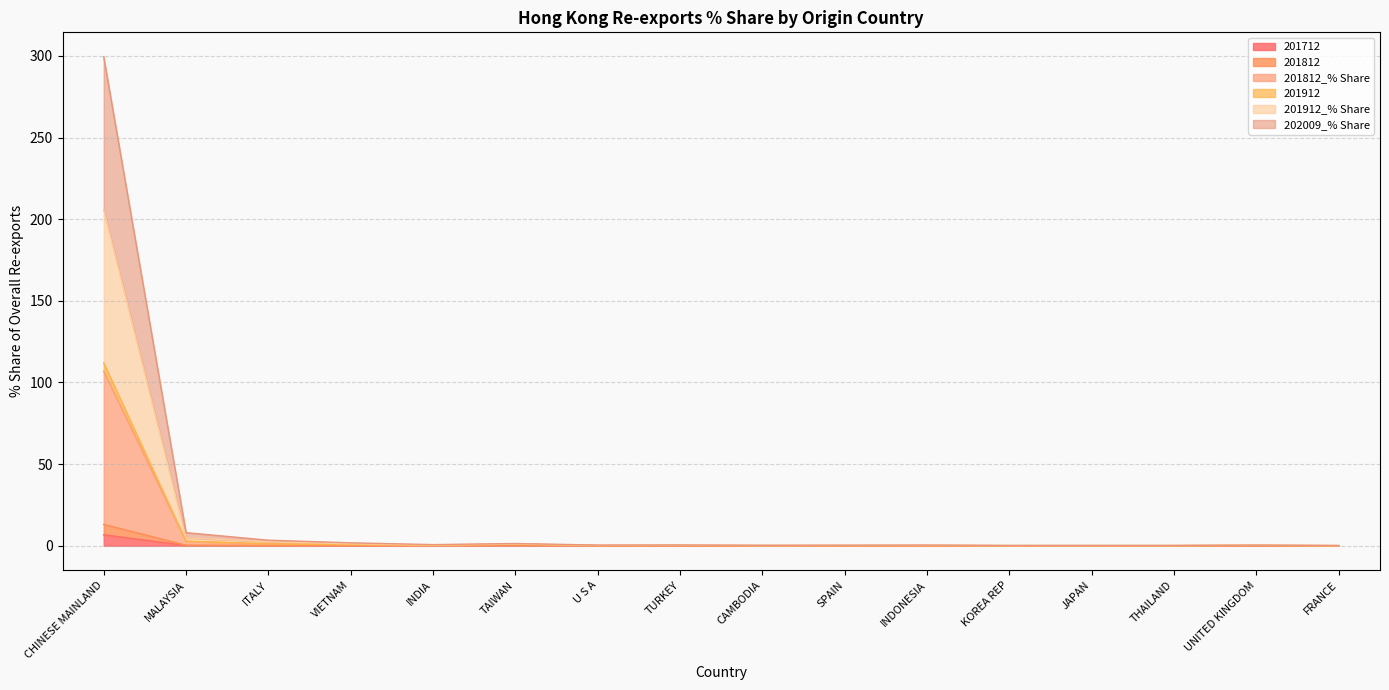

How many lines are shown in the chart?

6